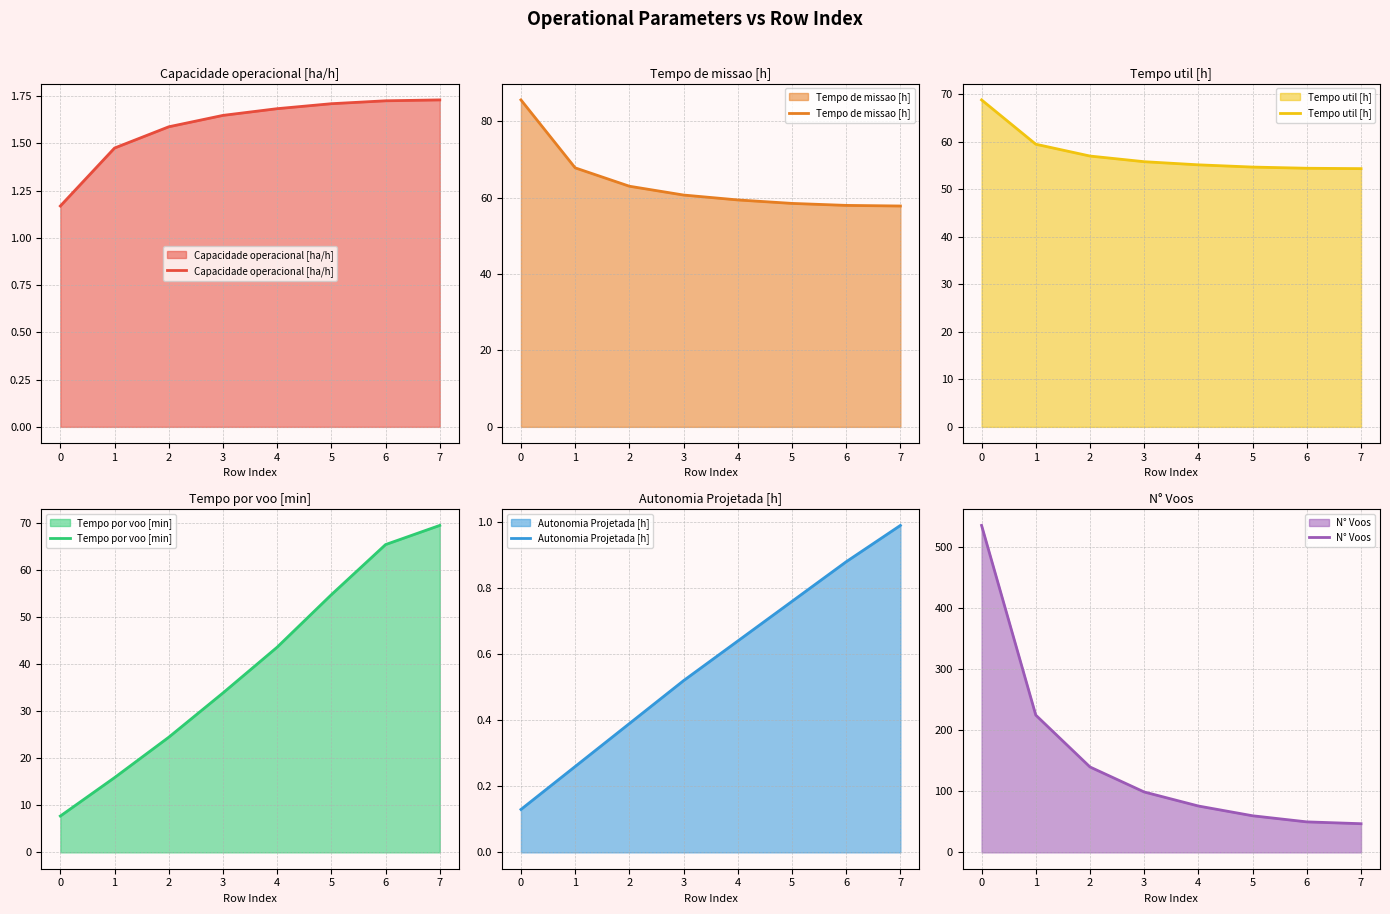

True or false: Capacidade operacional [ha/h] and Tempo util [h] intersect in this chart.

False